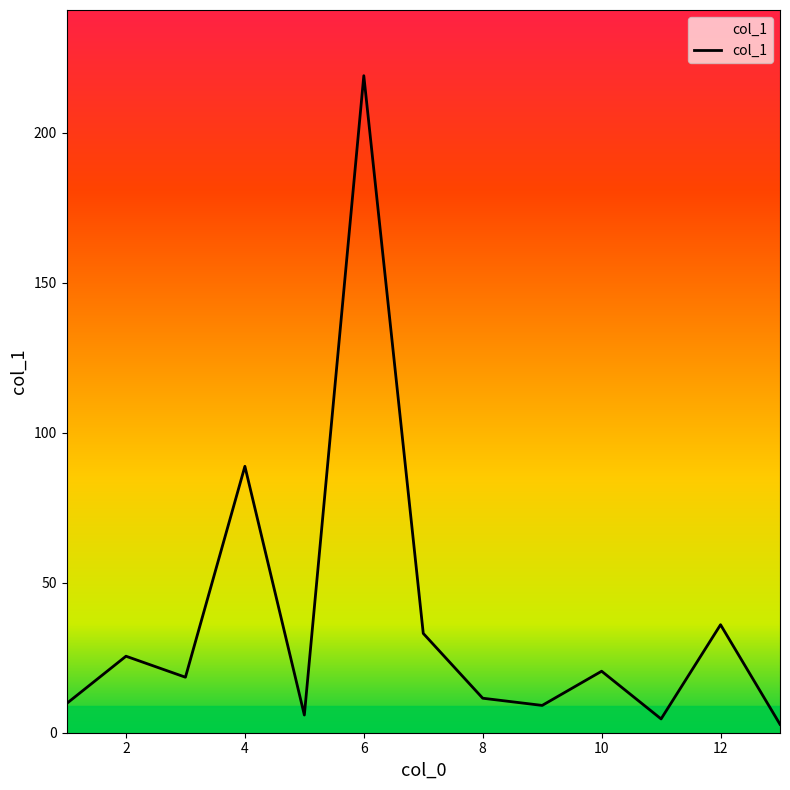

What is the greatest value displayed?

219.0